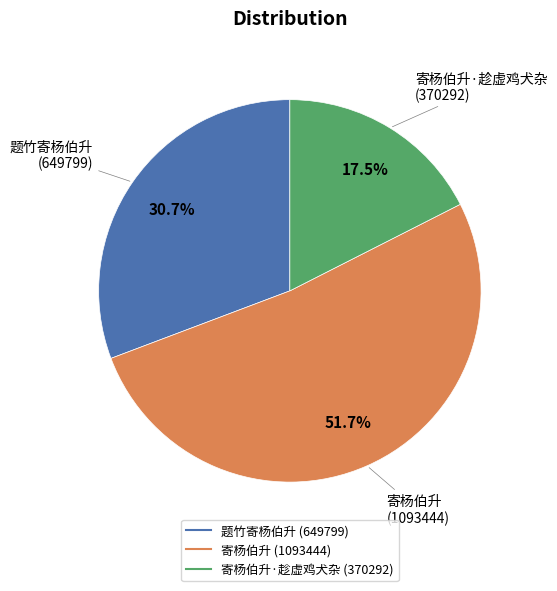

Is there a majority slice in this chart?

Yes